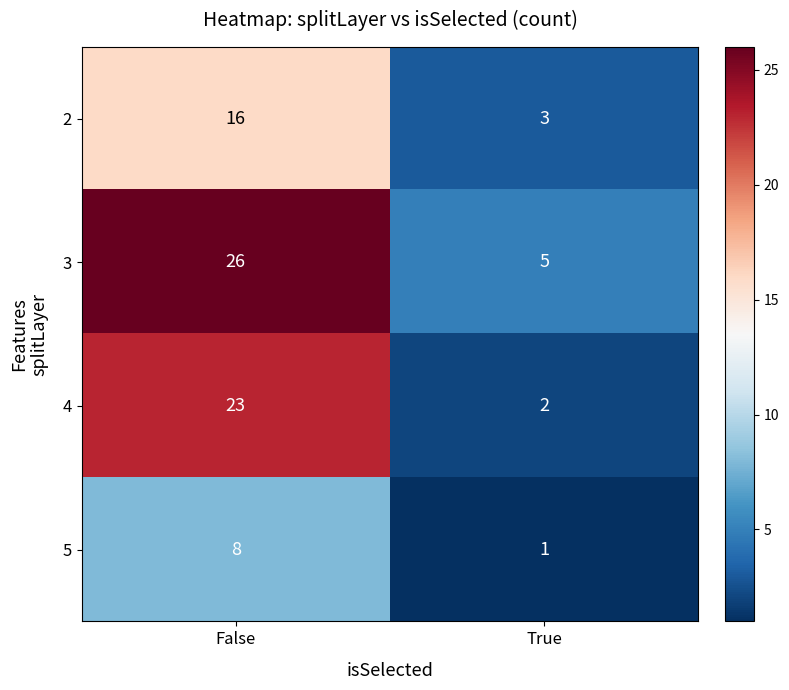

The value of 4 at False is 36. True or false?

False